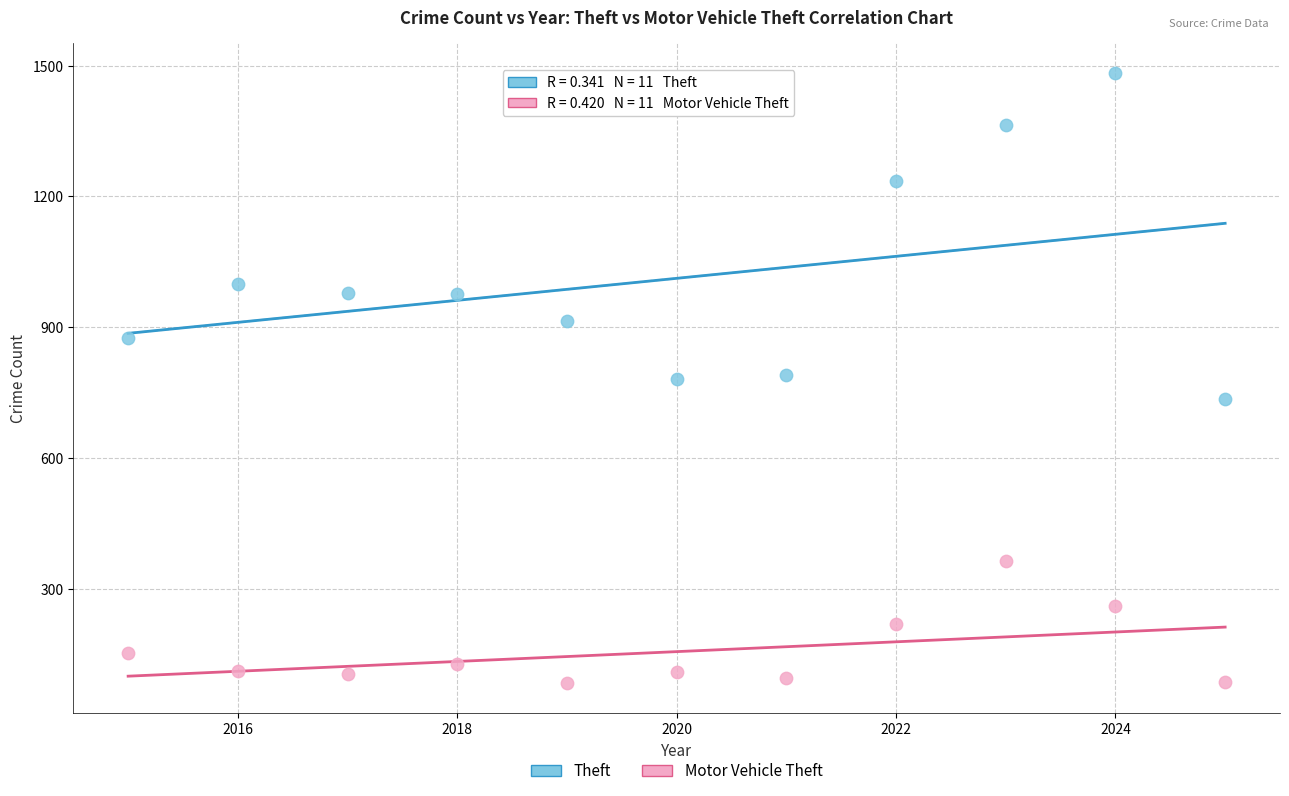

In the Theft series, what Y value is closest to 1108?

999